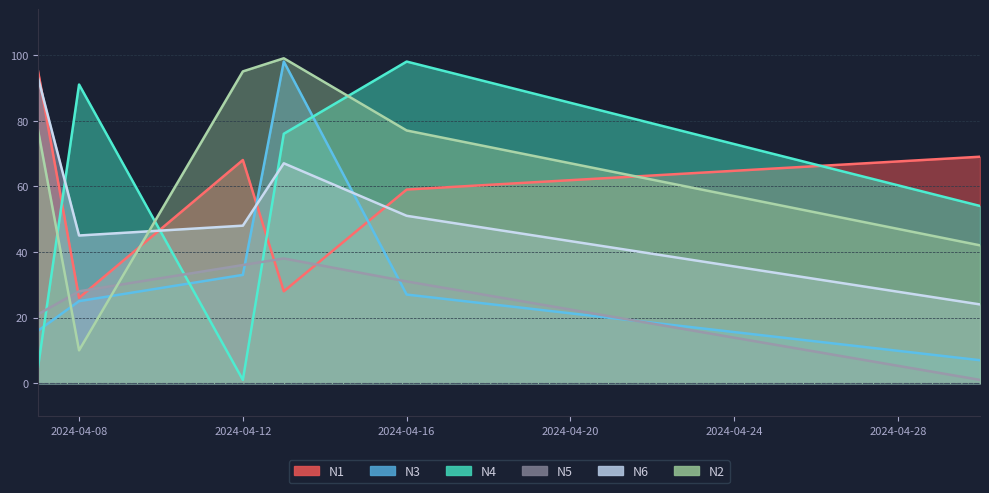

What is the difference between the second highest and second lowest values in the N3 series?

17